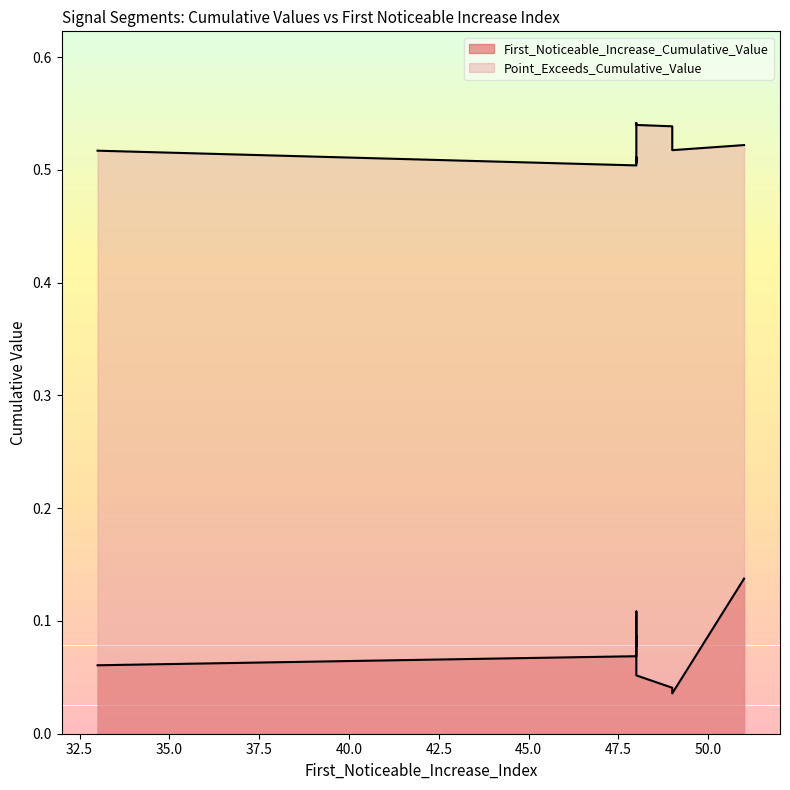

Which has a higher value, 49 or 48?

48